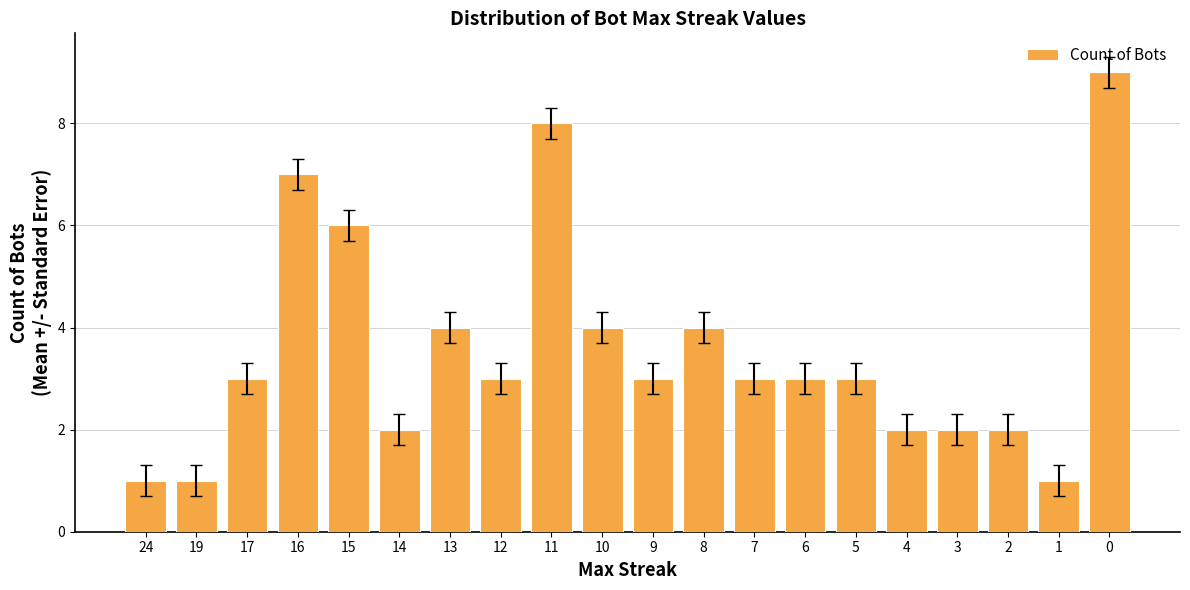

How many categories are shown in the chart?

20